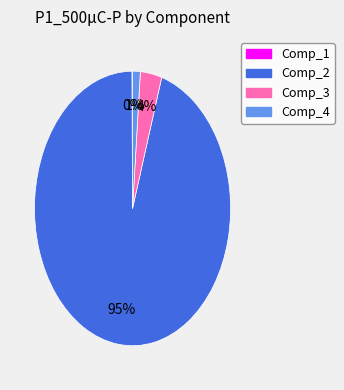

To the nearest percent, what is the average slice percentage?

25%